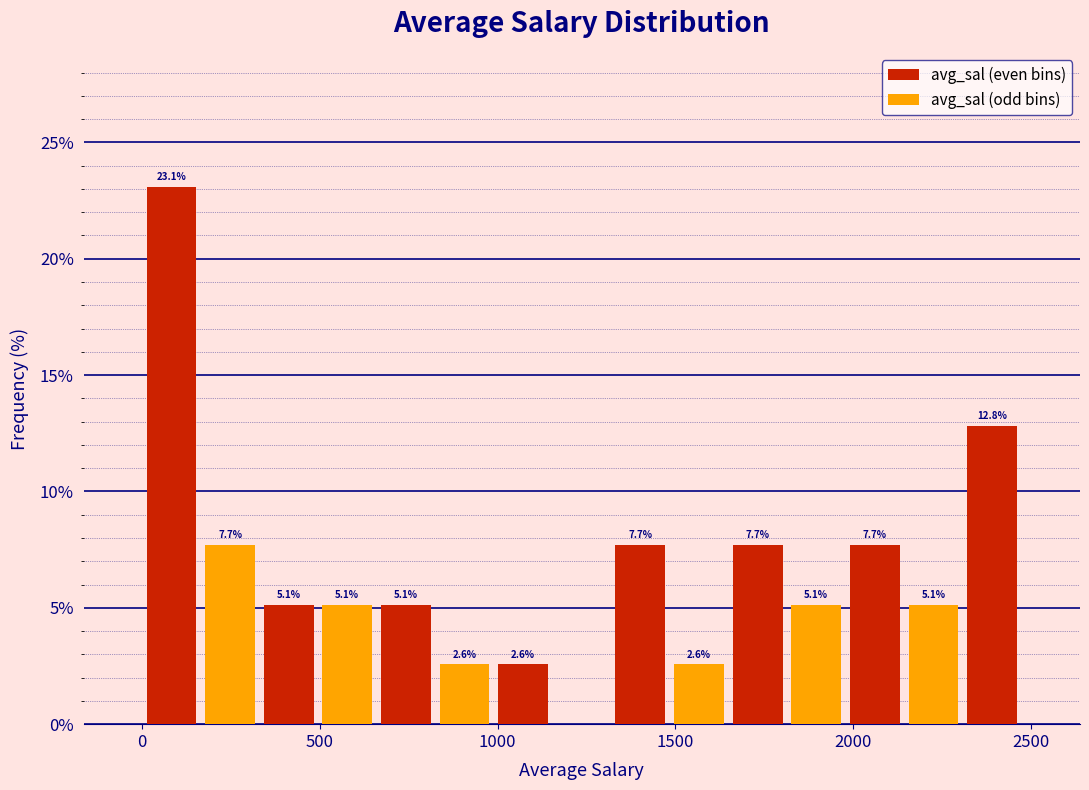

Read against the x-axis, roughly where is the centre of the tallest bar?

100